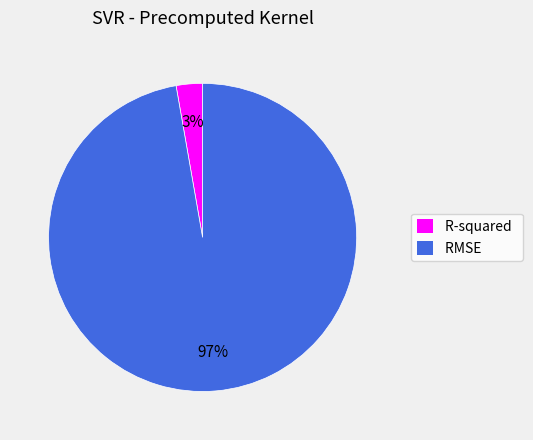

Rank the categories by value from lowest to highest.

R-squared, RMSE